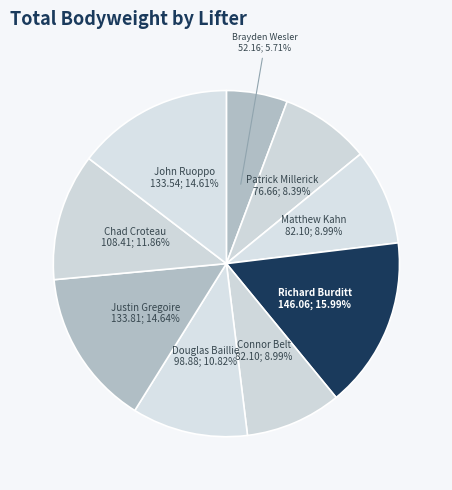

To the nearest percent, what portion does Brayden Wesler represent?

6%